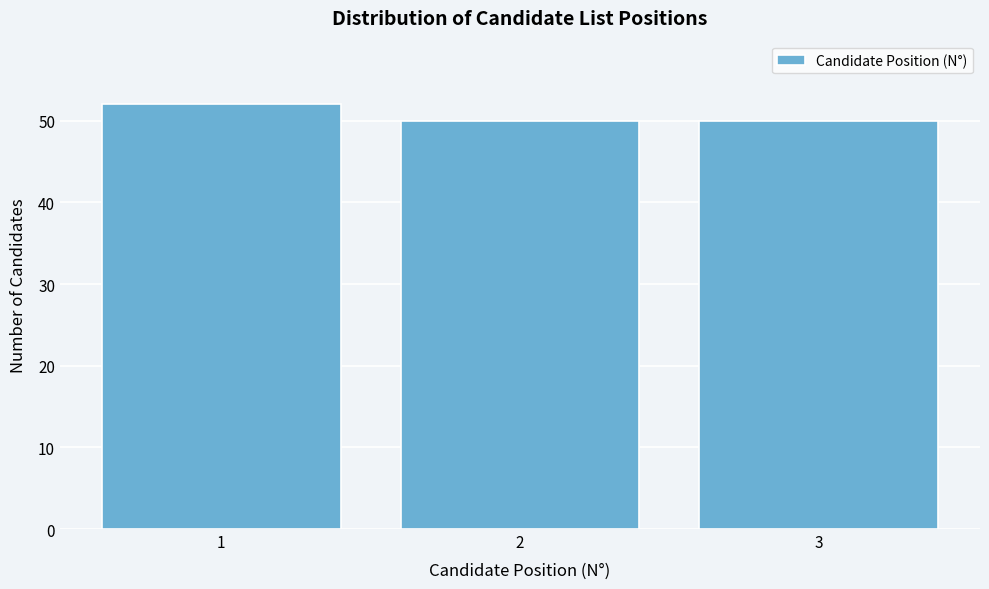

Reading right to left, transcribe all the data shown in this chart.

50	50	52